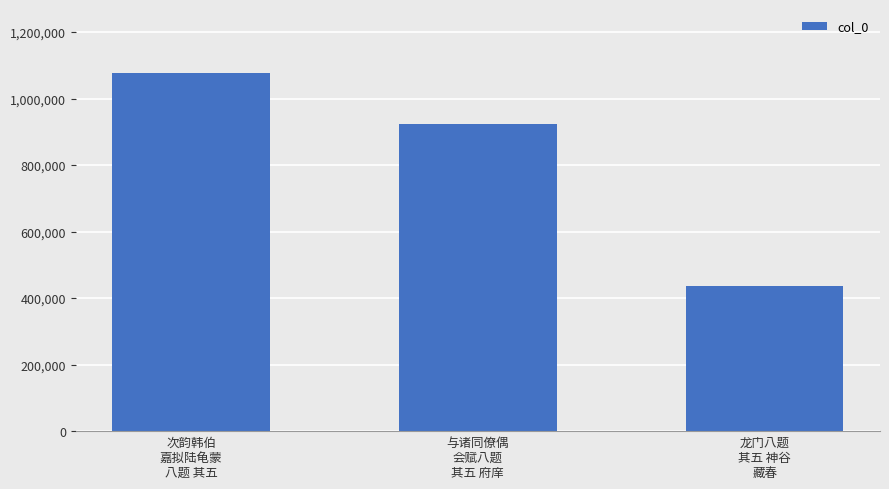

Which has a higher value, 次韵韩伯
嘉拟陆龟蒙
八题 其五 or 龙门八题
其五 神谷
藏春?

次韵韩伯
嘉拟陆龟蒙
八题 其五